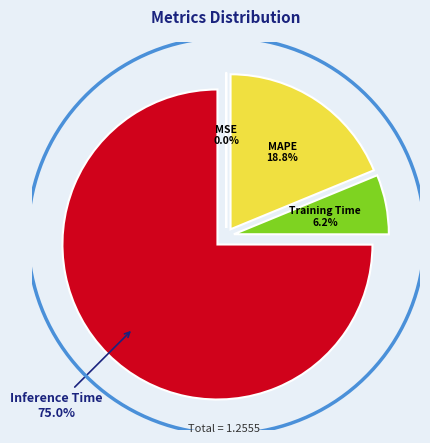

True or false: Inference Time accounts for 75% of the total.

True